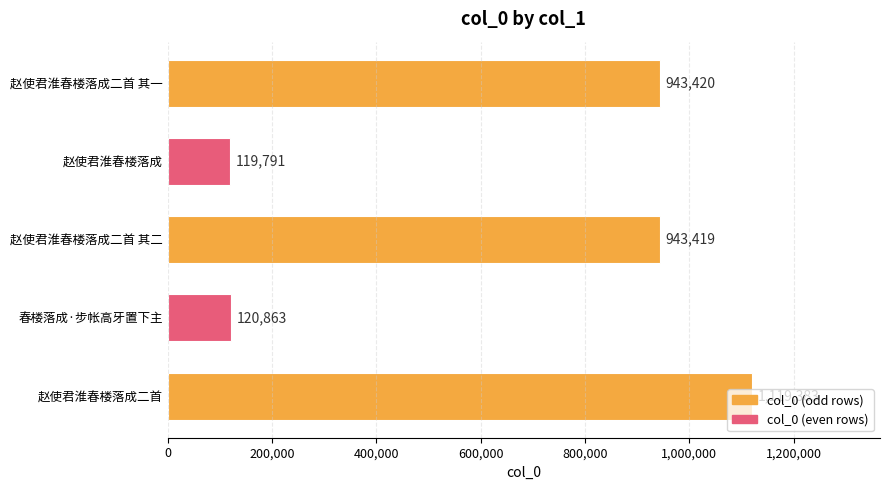

Where is the data nearest to the value 619587?

赵使君淮春楼落成二首 其二